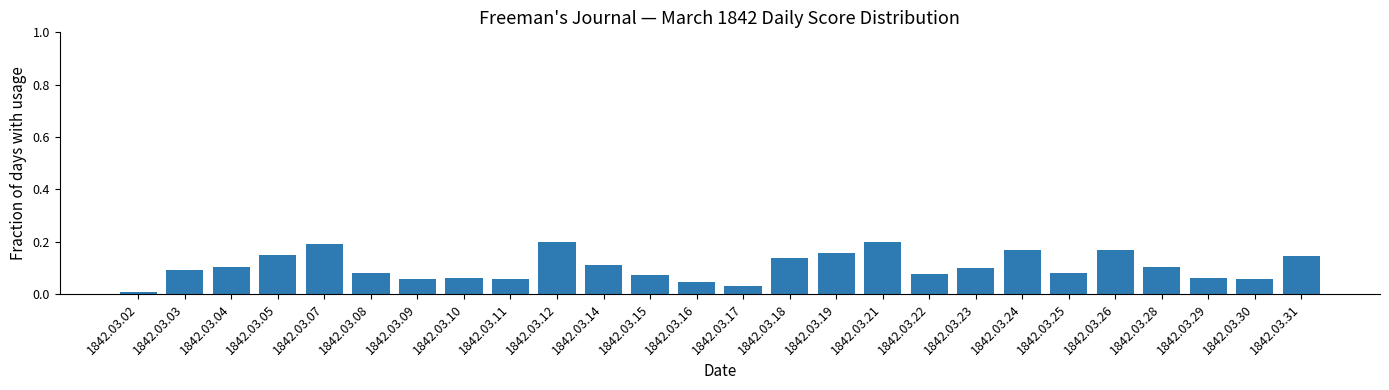

The value at 1842.03.02 is 0.0. True or false?

True